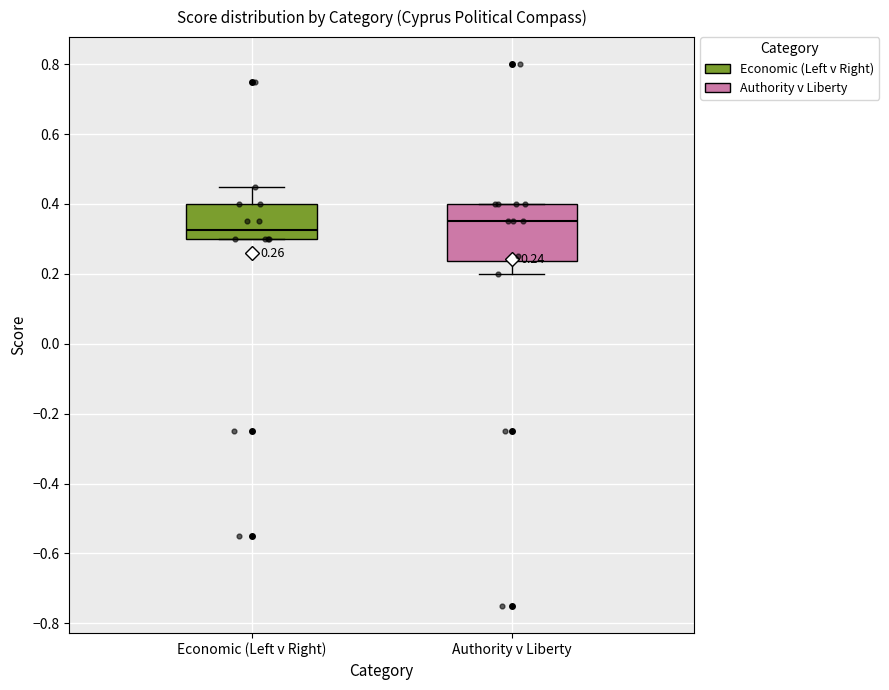

Which box has the lowest median line?

Economic (Left v Right)